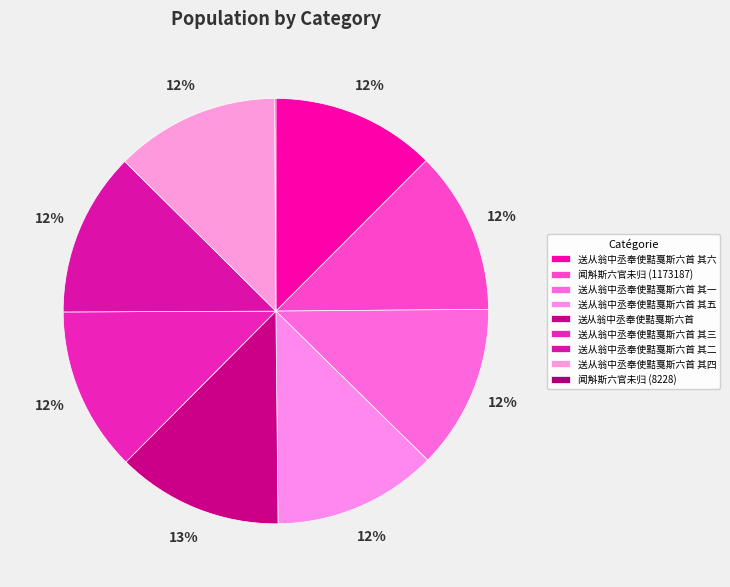

What is the smallest slice in the pie chart?

闻斛斯六官未归 (8228)